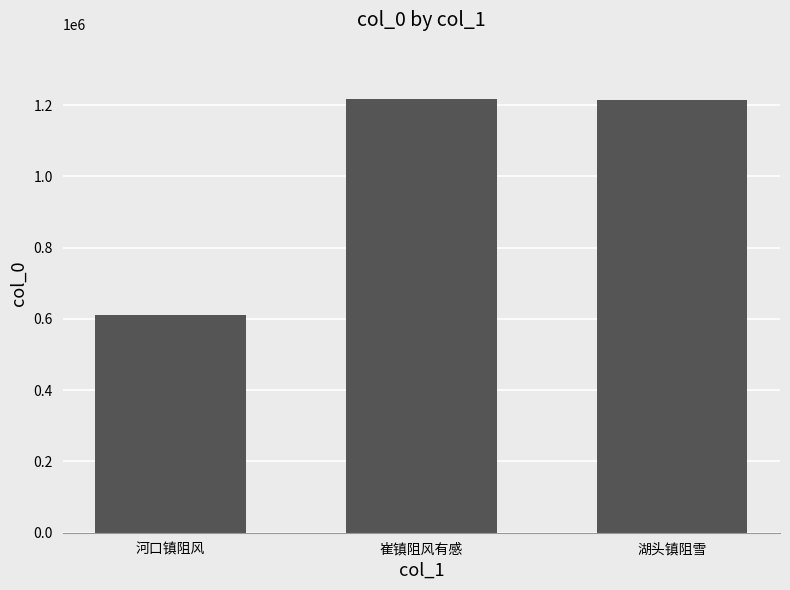

What is the difference between the values at 崔镇阻风有感 and 湖头镇阻雪?

3093